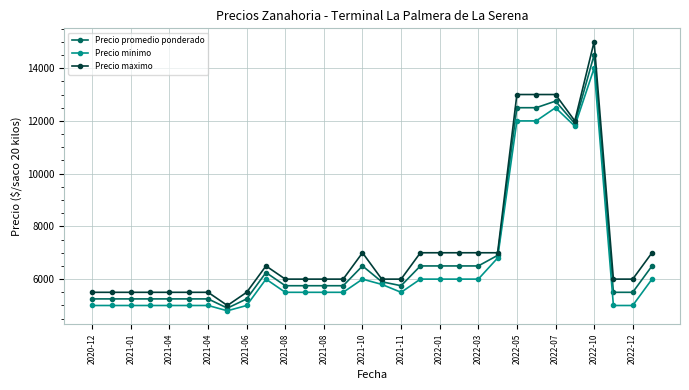

At how many categories does at least one series exceed 7886?

5